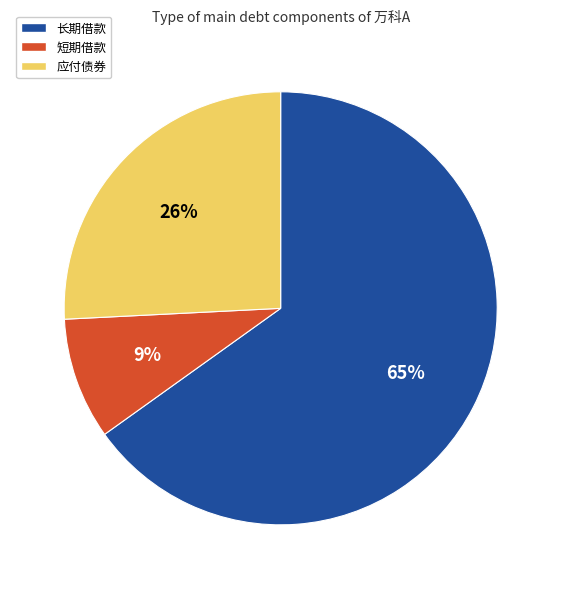

Which slice is the smallest?

短期借款